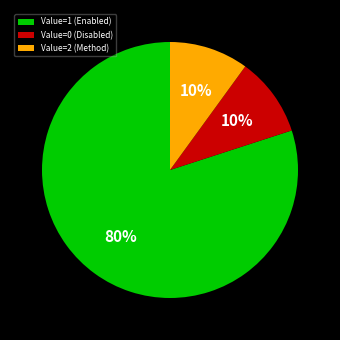

Which has a higher value, Value=0 (Disabled) or Value=1 (Enabled)?

Value=1 (Enabled)